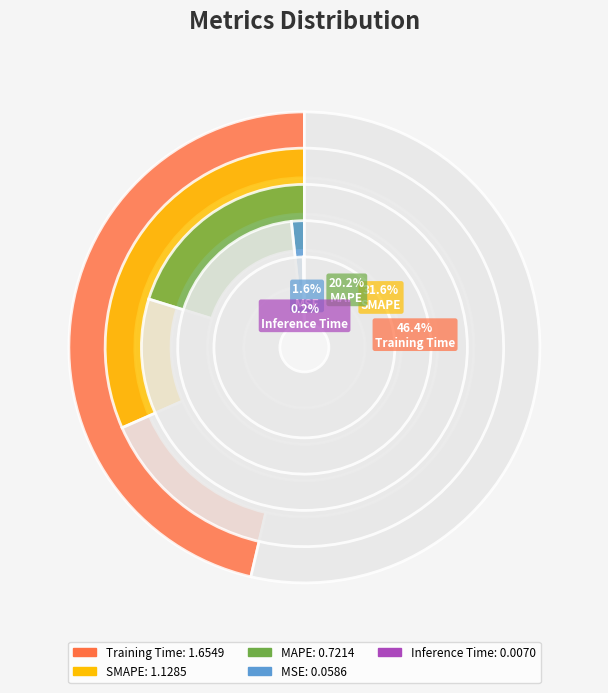

Is the sum of MSE and Inference Time greater than half?

No